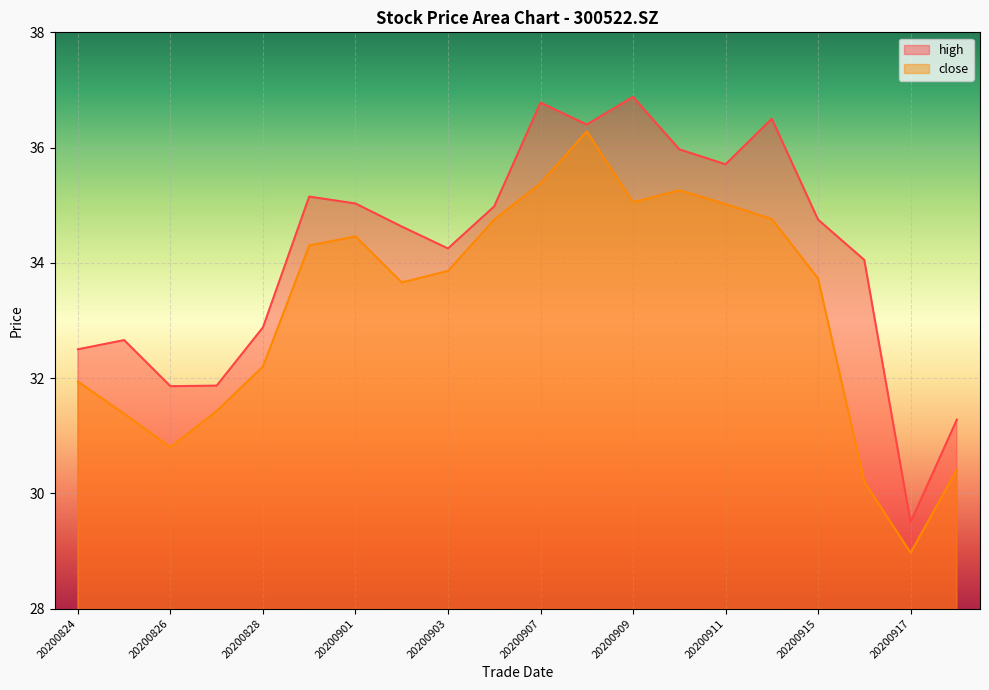

Where does the close series first go above 33?

20200831